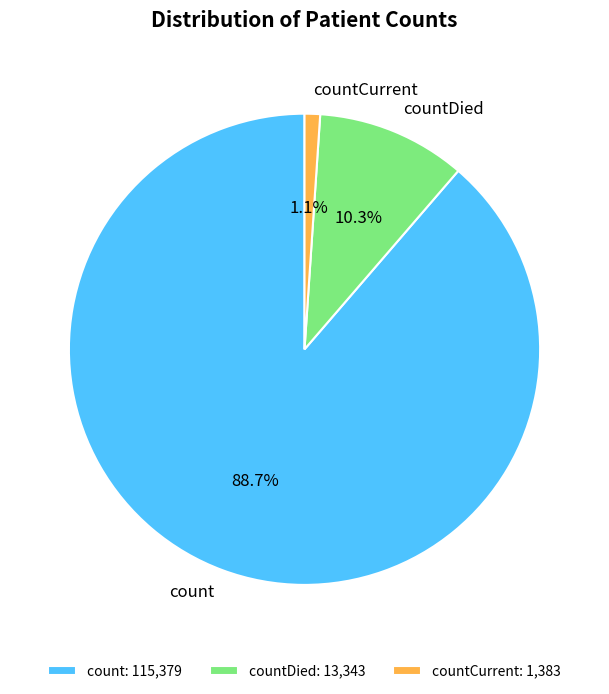

Is there any slice that represents more than half of the pie?

Yes